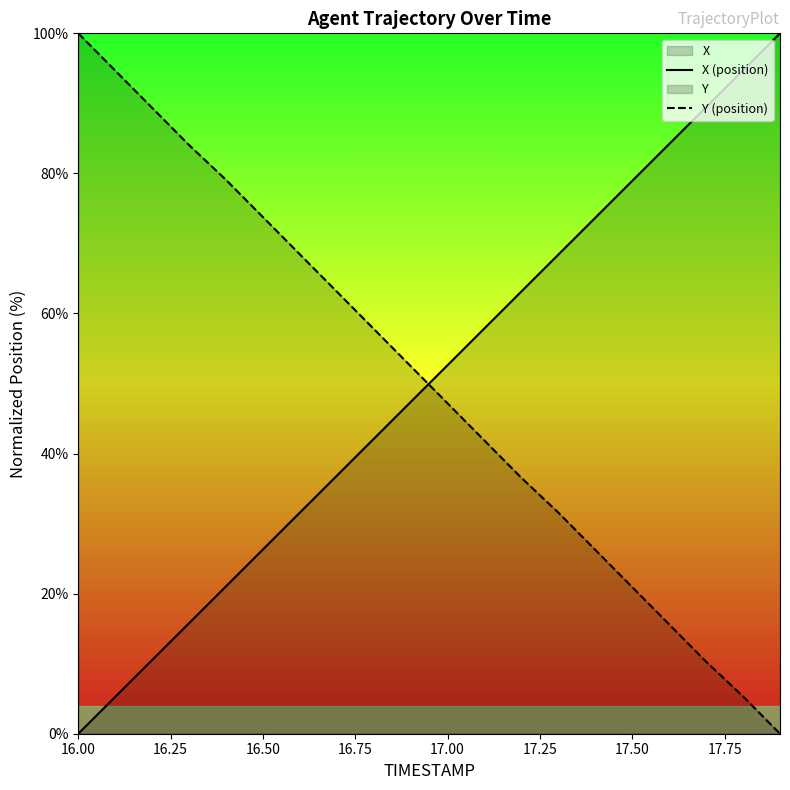

Reading left to right, transcribe all the data shown in this chart.

X (position): 0.0	5.3	10.5	15.8	21.0	26.3	31.6	36.8	42.1	47.4	52.6	57.9	63.2	68.4	73.7	78.9	84.2	89.5	94.7	100.0
Y (position): 100.0	94.7	89.4	84.0	79.1	73.8	68.4	63.1	57.8	52.5	47.2	41.8	36.5	31.6	26.2	20.9	15.6	10.3	5.3	0.0